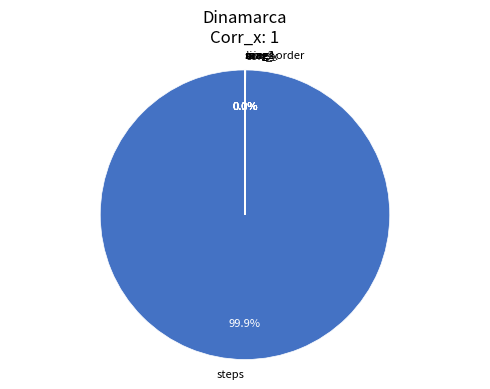

To the nearest percent, what is the difference between the largest and smallest slice percentages?

100%